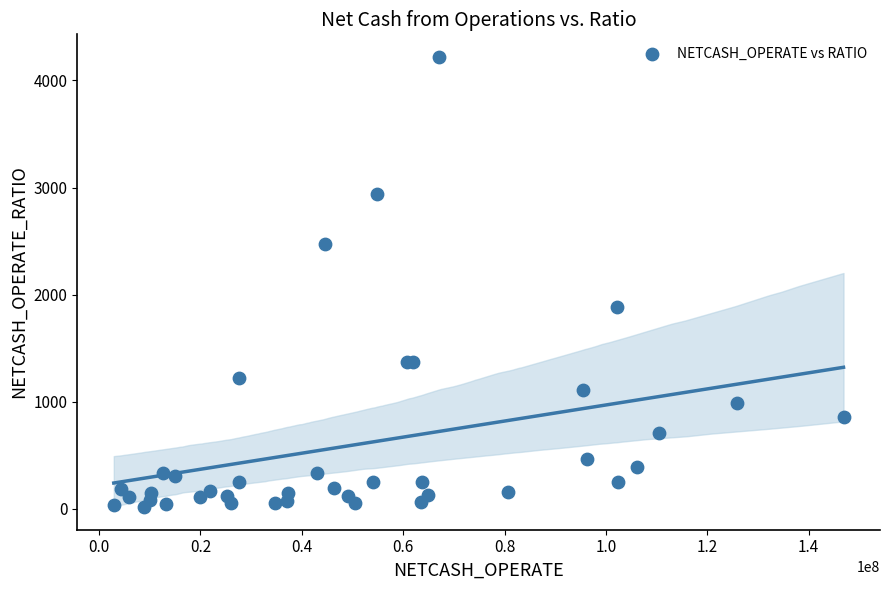

What Y value in the scatter plot is closest to 2118?

1883.6